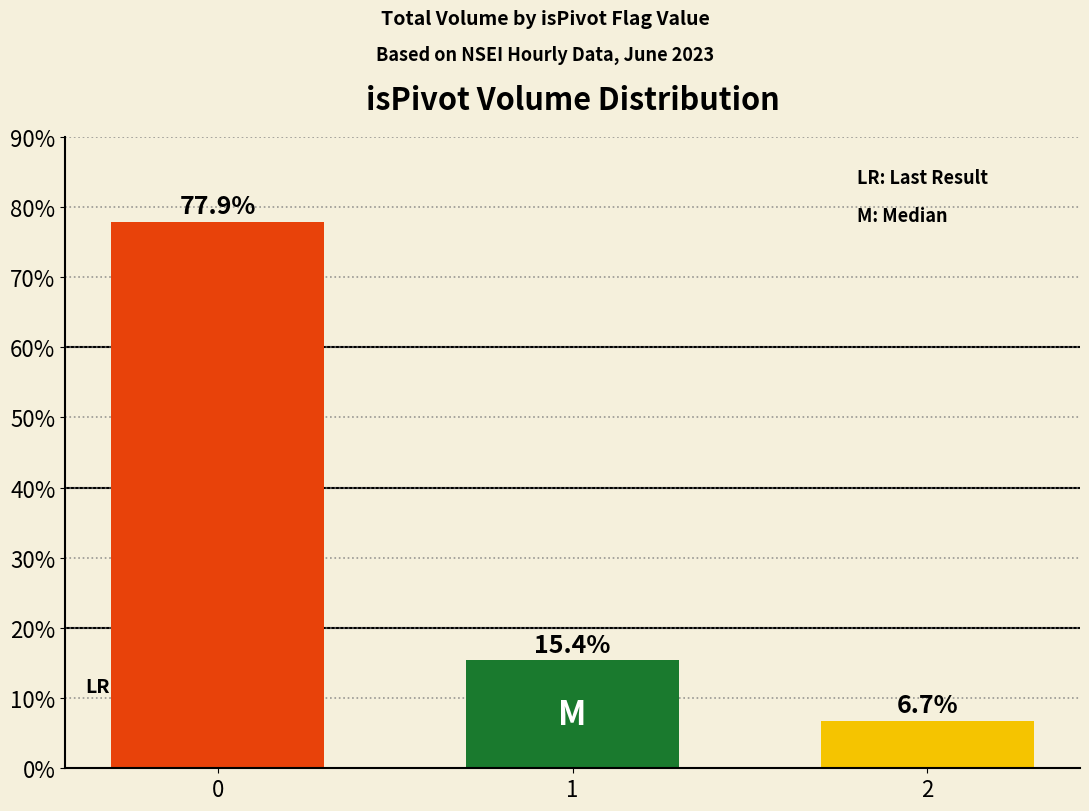

Is it true that the value at 0 is 135.2?

False